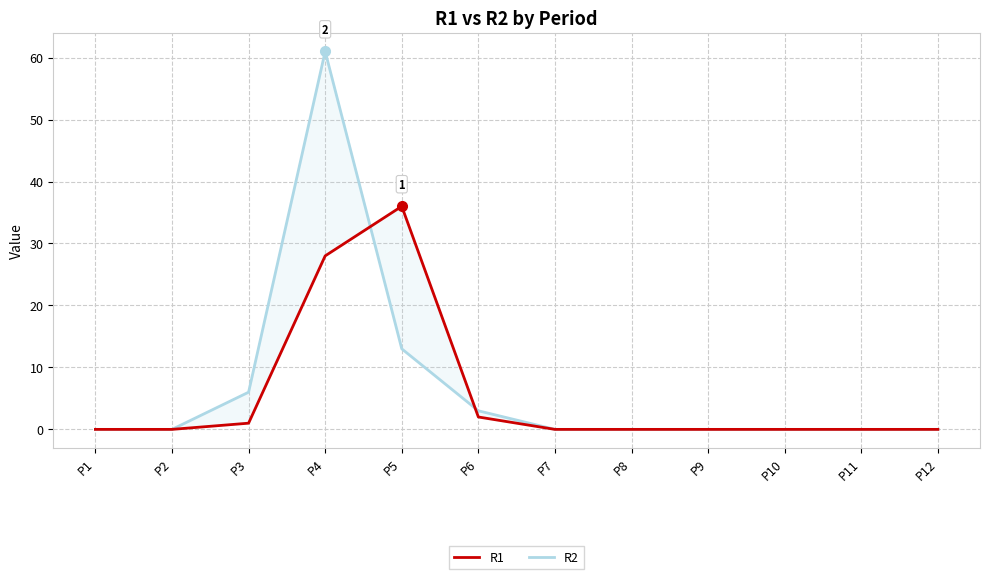

At how many categories does at least one series exceed 12?

2